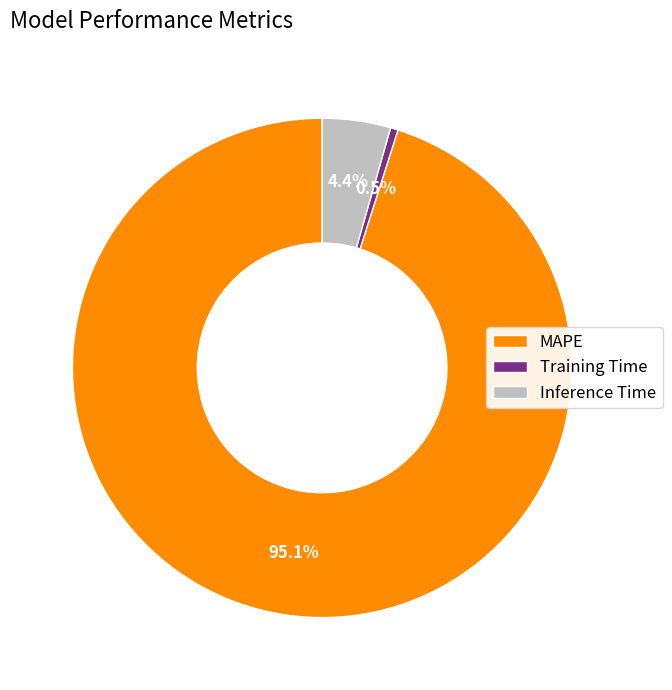

The Inference Time slice represents 4% of the pie. True or false?

True